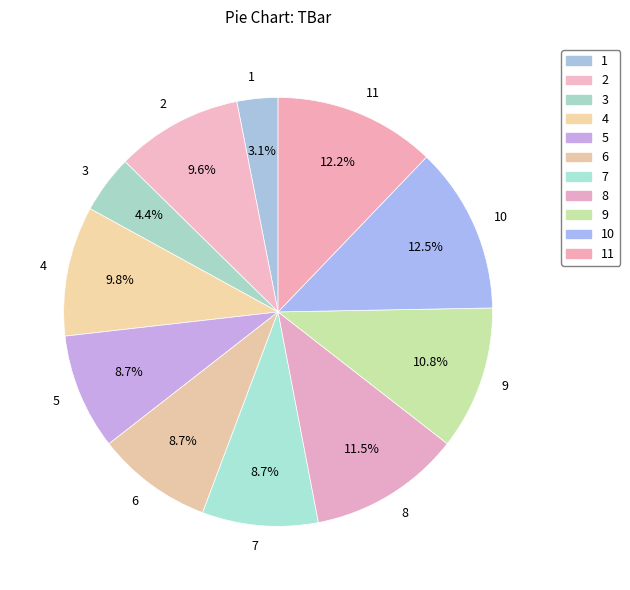

To the nearest percent, what is the difference between the largest and smallest slice percentages?

9%